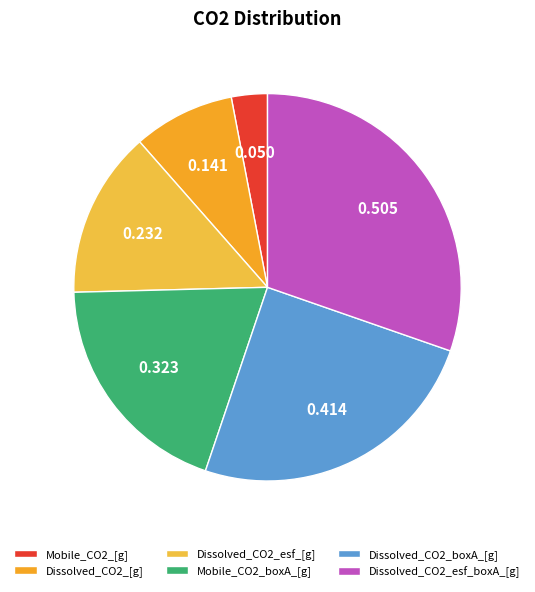

Count the number of slices in the pie.

6